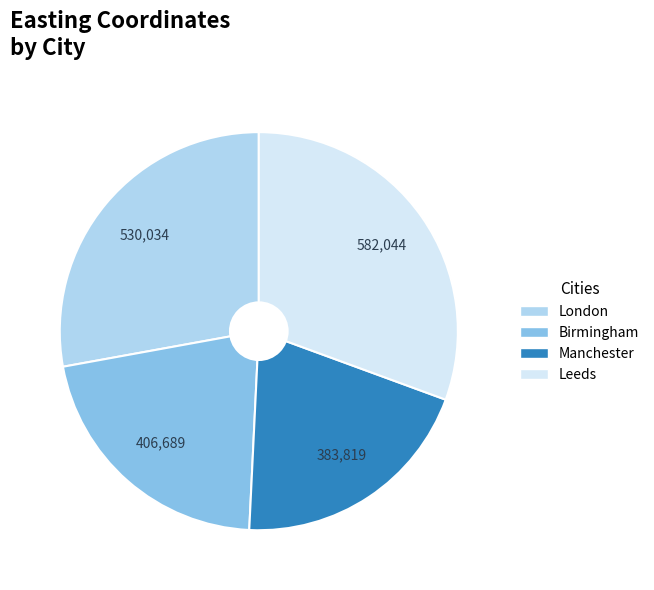

Between London and Leeds, which is larger?

Leeds